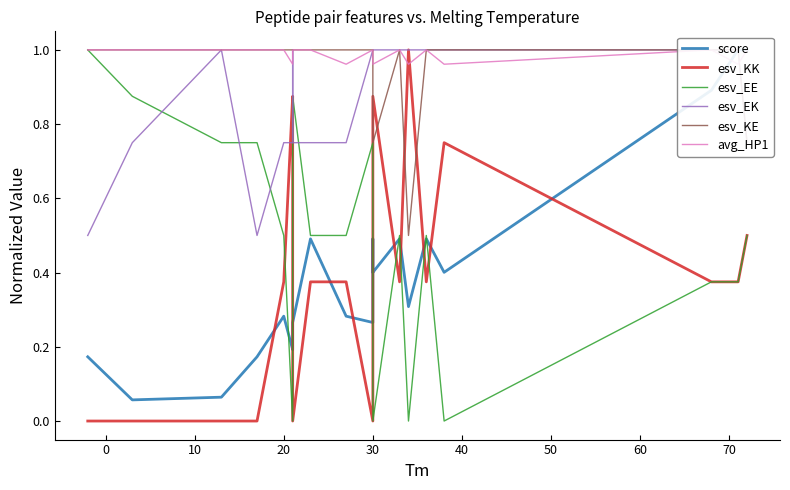

True or false: esv_KK and avg_HP1 intersect in this chart.

True